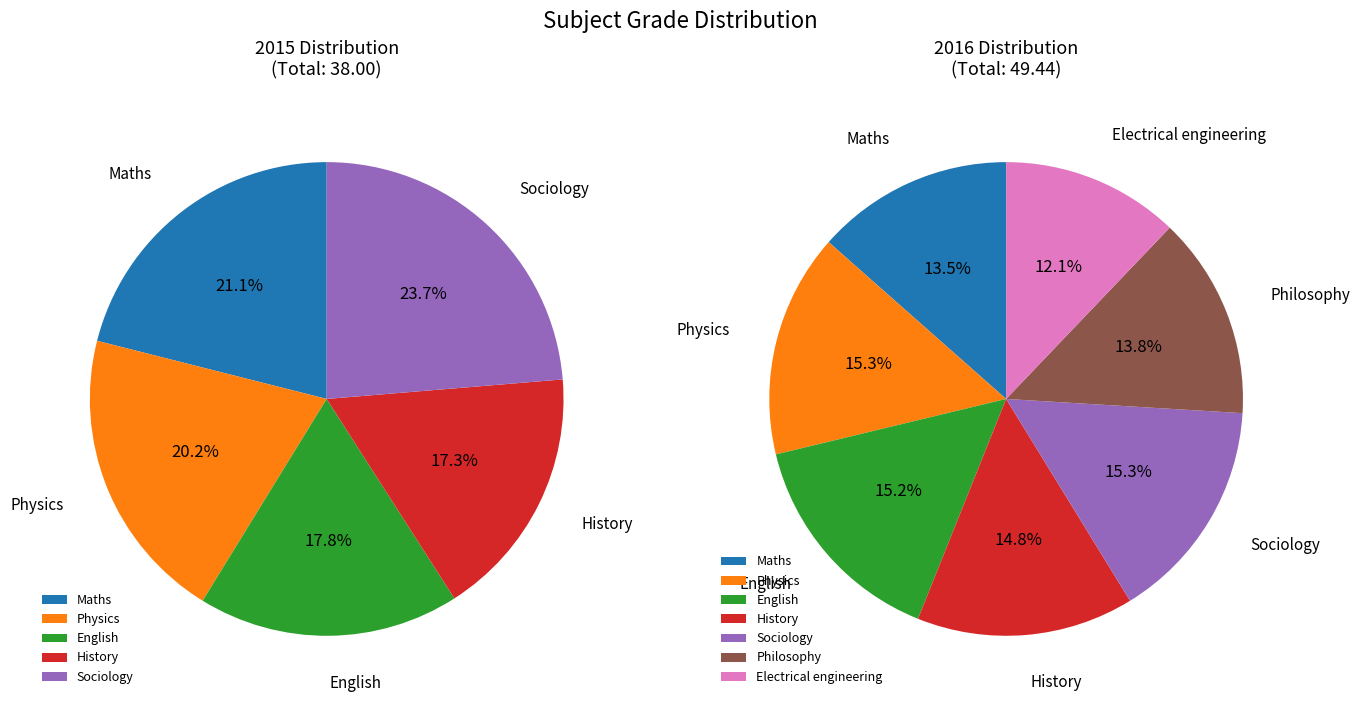

How many segments does this pie chart have?

7